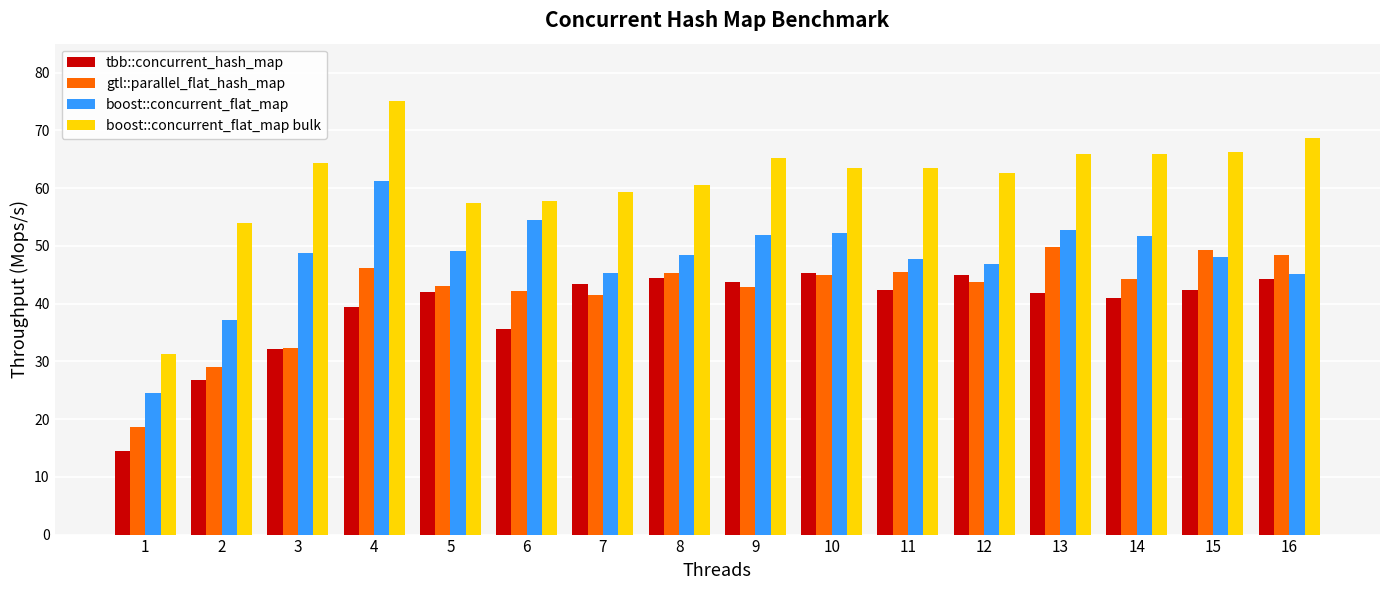

How many series are shown in this chart?

4